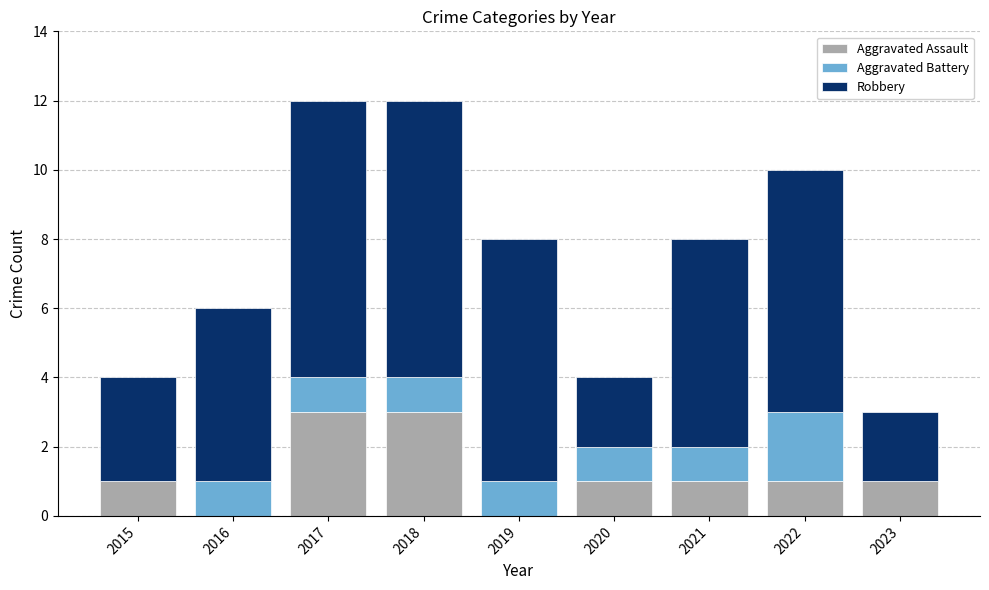

What is the total value across all series at 2019?

8